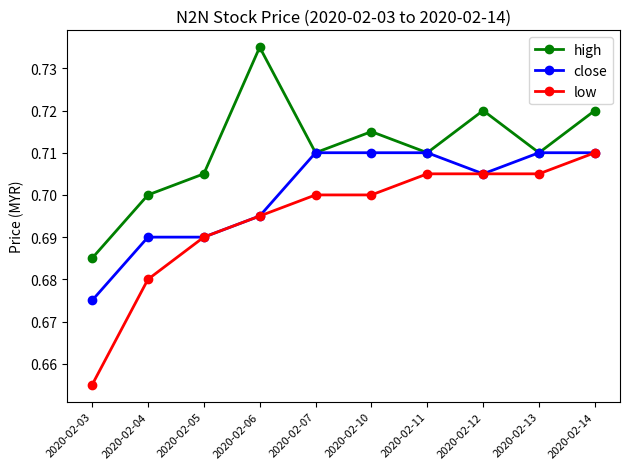

What are all the series names shown in the legend?

high, close, low